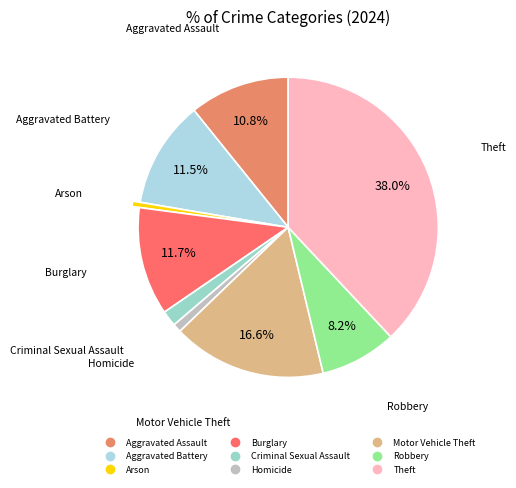

Is there any slice that represents more than half of the pie?

No